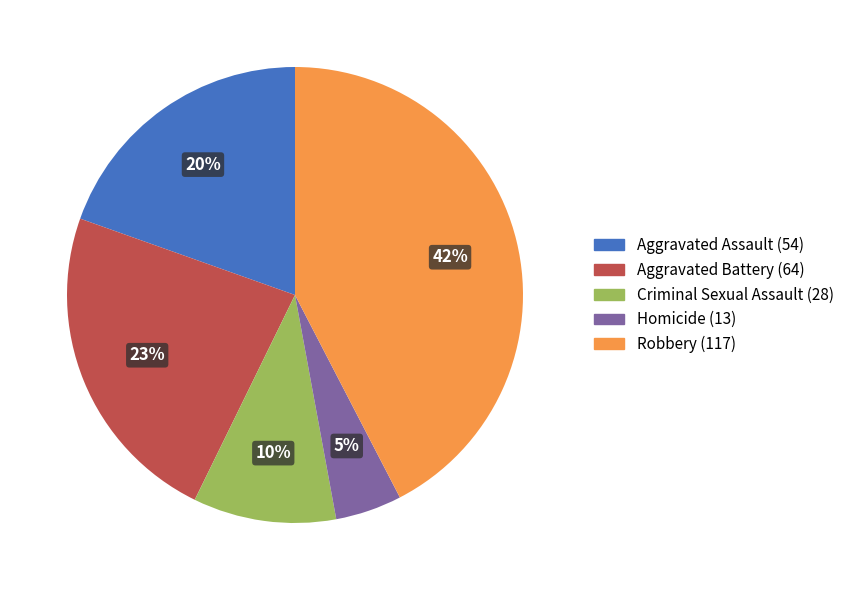

Rank the categories by value from lowest to highest.

Homicide, Criminal Sexual Assault, Aggravated Assault, Aggravated Battery, Robbery